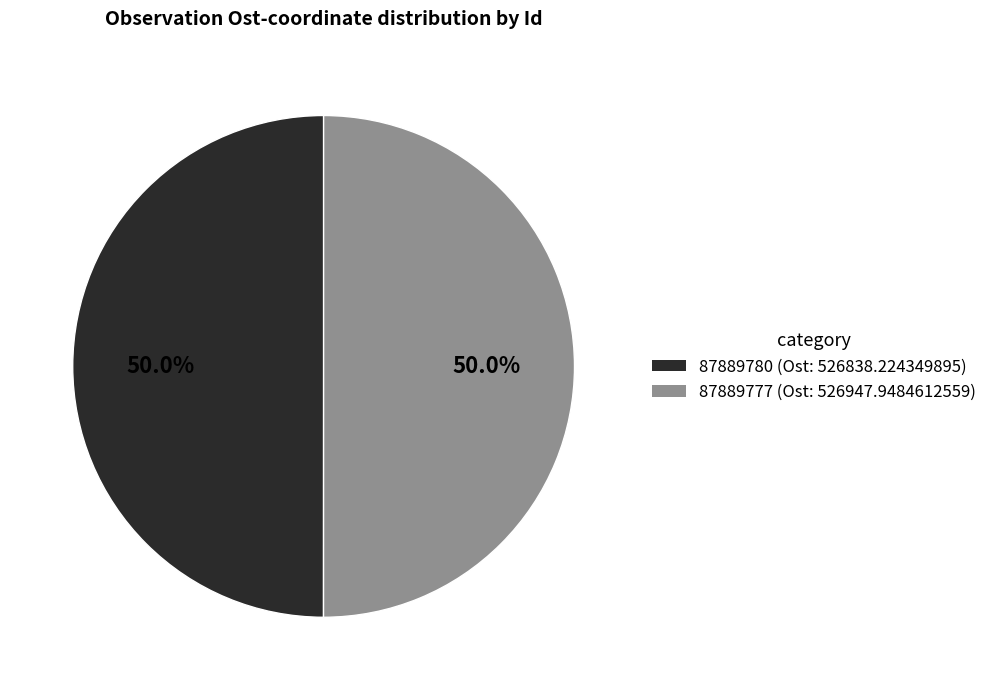

Combined, what portion of the pie is 87889777 (Ost: 526947.9484612559) and 87889780 (Ost: 526838.224349895)?

100.0%